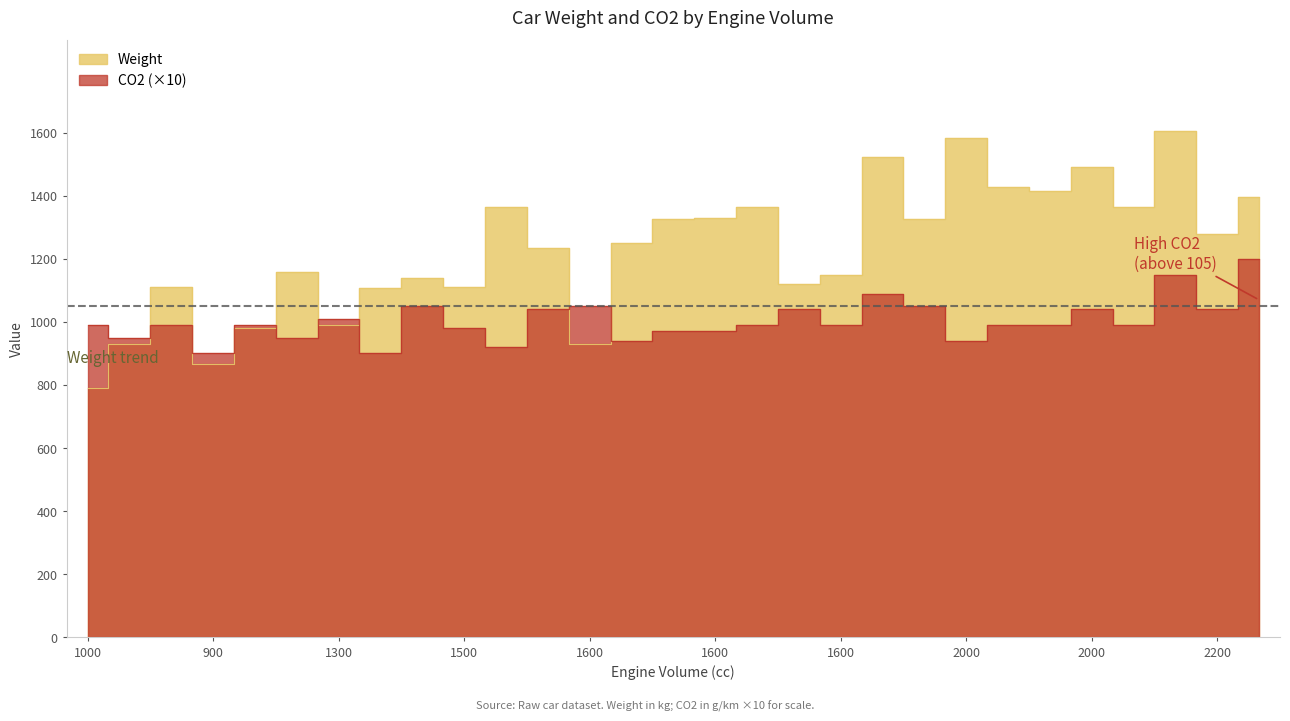

Rank the series at 1000 from lowest to highest value.

Weight, CO2